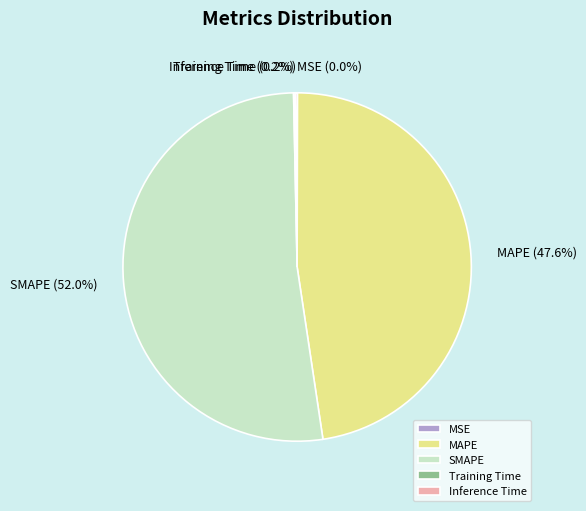

What is the largest slice in the pie chart?

SMAPE